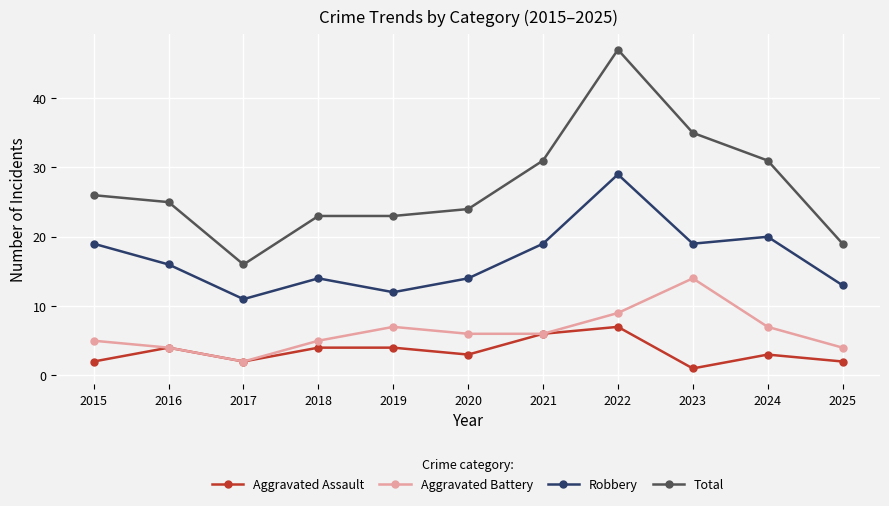

Does the chart display data point markers on the line(s)?

Yes